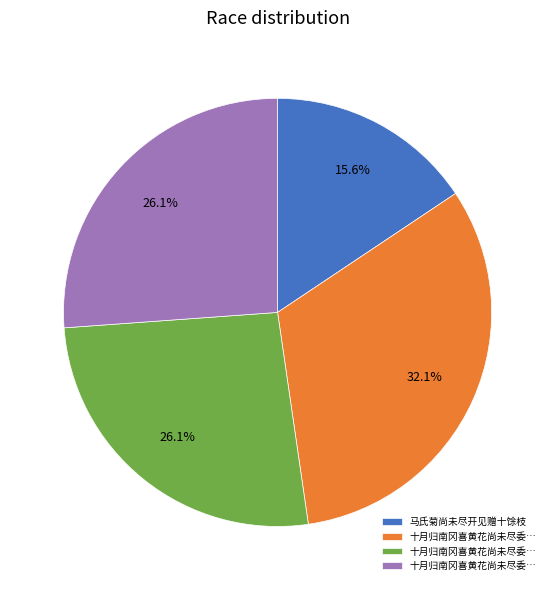

How many slices are in this pie chart?

4